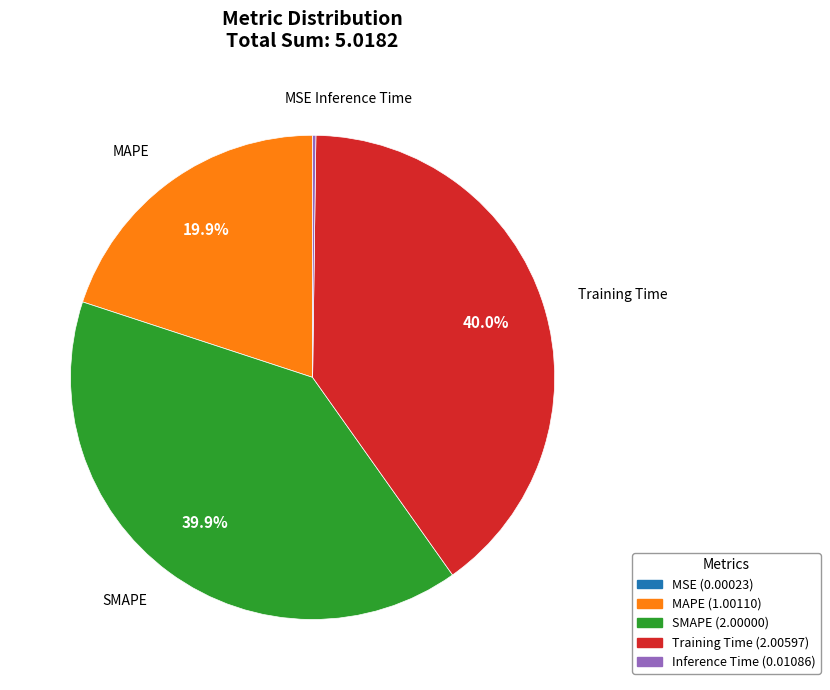

Is there a majority slice in this chart?

No